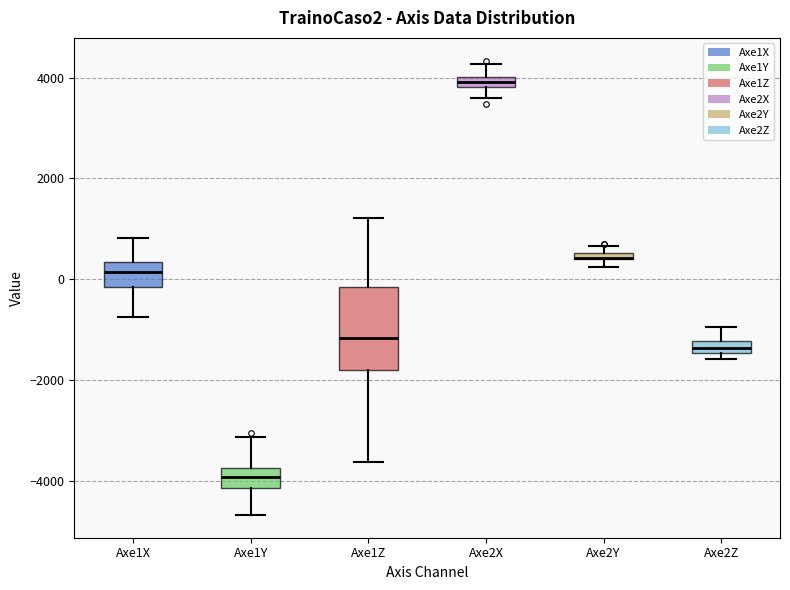

Where is the lower edge of the box for Axe2X on the y-axis? The values are not printed on the chart, so give them approximately, as read against the axis.

3800